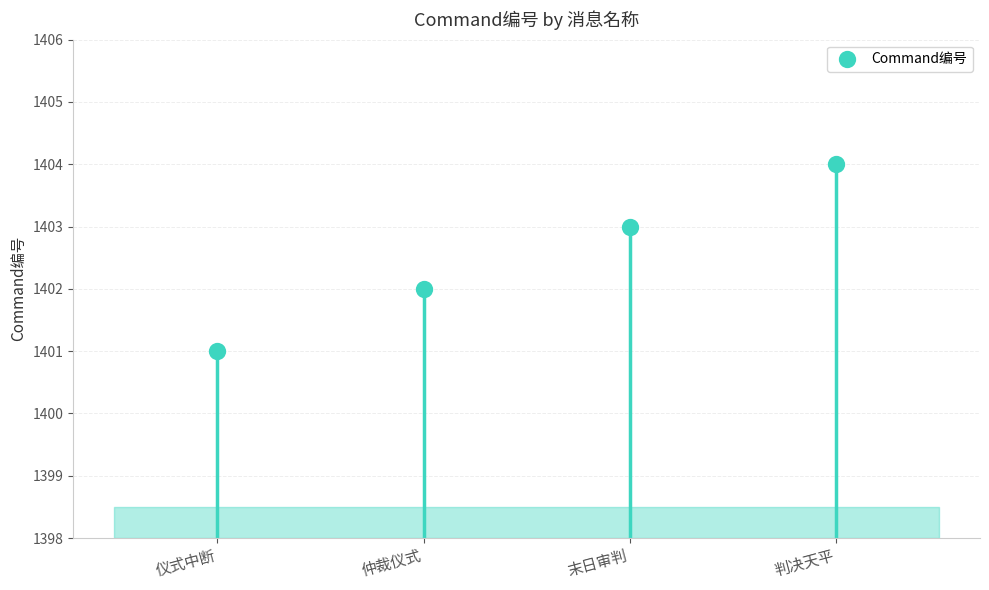

What is the range of Y values (max minus min)?

3